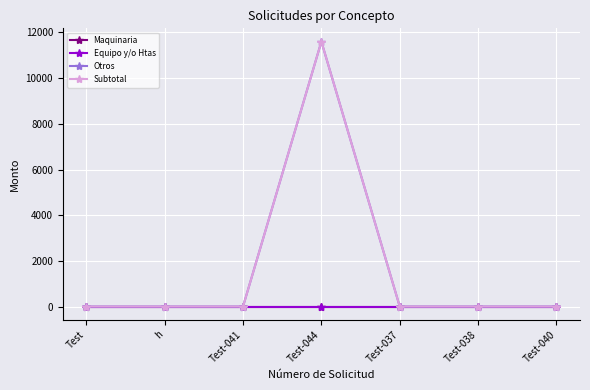

Is this an area chart (filled region under the line)?

No